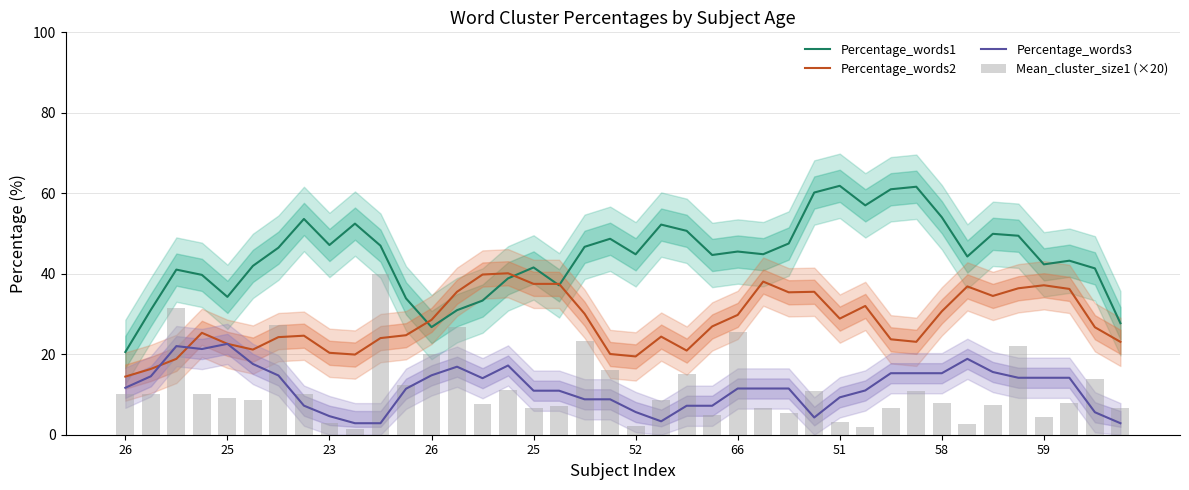

Is it true that Percentage_words2 equals 36.9 at 33?

True